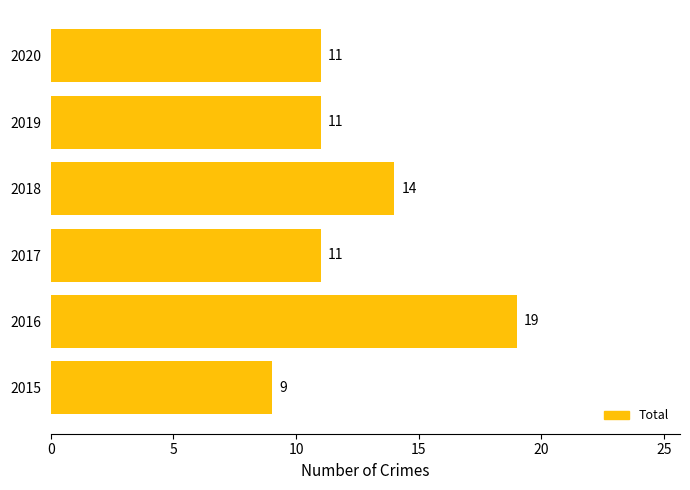

The value at 2015 is 13. True or false?

False